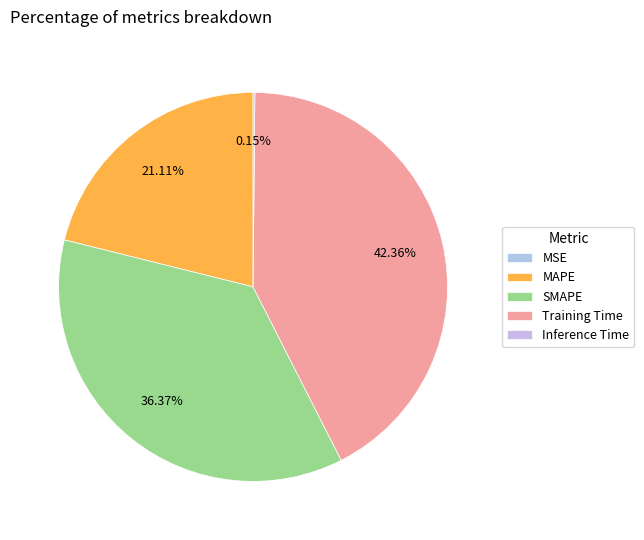

True or false: Training Time accounts for 42% of the total.

True